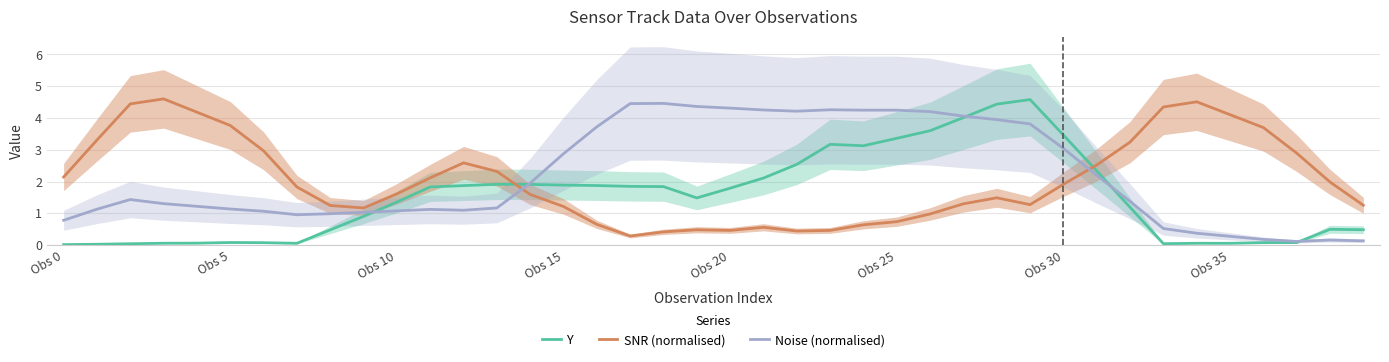

What is the minimum value for SNR (normalised)?

0.3